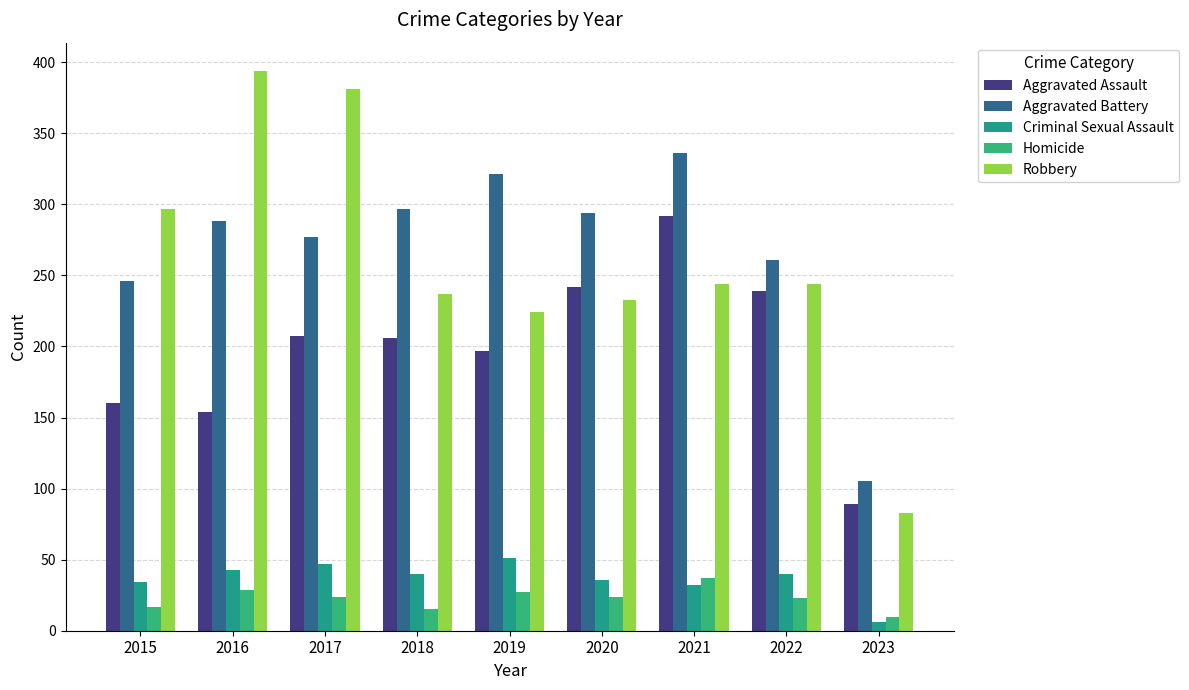

Reading left to right, list all the values displayed in this chart.

Aggravated Assault: 160	154	207	206	197	242	292	239	89
Aggravated Battery: 246	288	277	297	321	294	336	261	105
Criminal Sexual Assault: 34	43	47	40	51	36	32	40	6
Homicide: 17	29	24	15	27	24	37	23	10
Robbery: 297	394	381	237	224	233	244	244	83